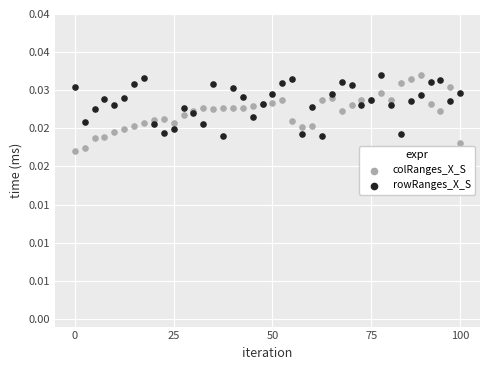

Which series contains the lowest Y value?

colRanges_X_S